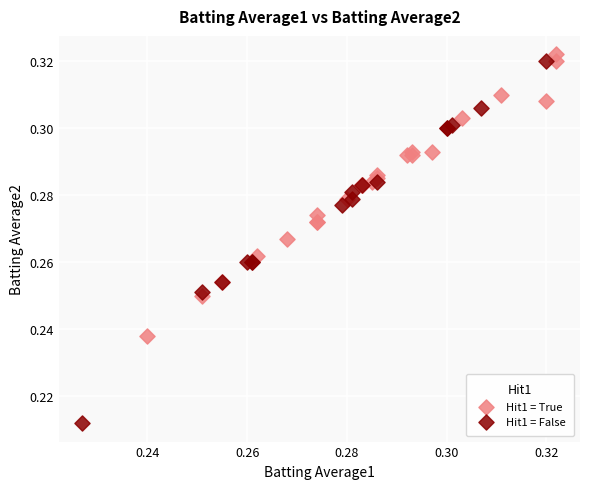

Which series has the widest spread of Y values?

Hit1 = False